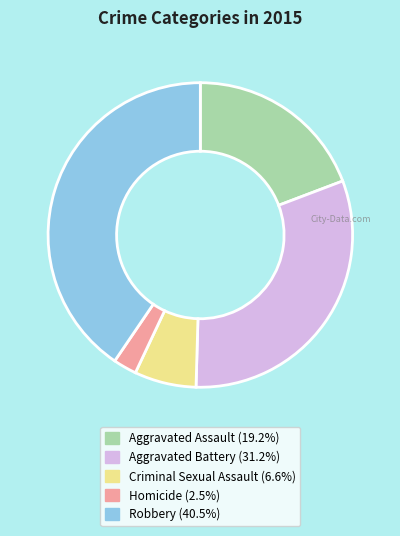

Is there any slice that represents more than half of the pie?

No